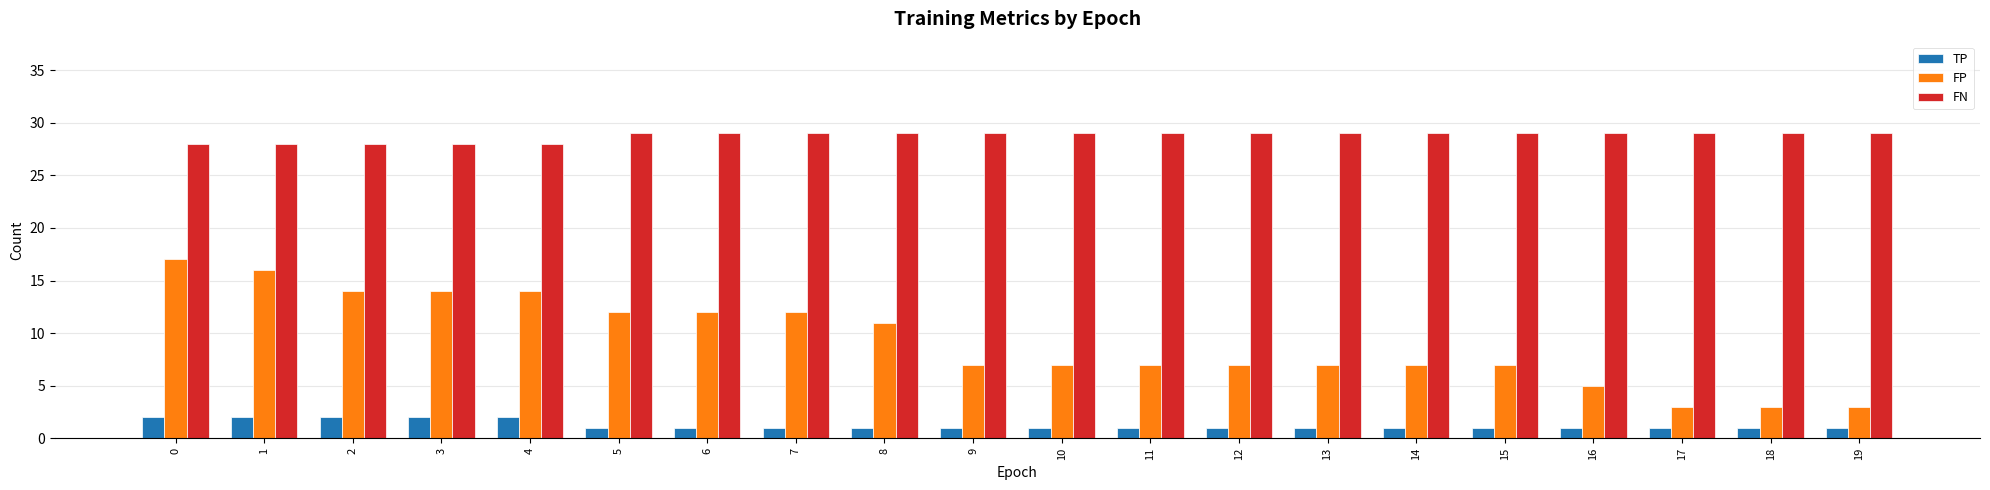

Reading right to left, transcribe all the data shown in this chart.

TP: 19=1	18=1	17=1	16=1	15=1	14=1	13=1	12=1	11=1	10=1	9=1	8=1	7=1	6=1	5=1	4=2	3=2	2=2	1=2	0=2
FP: 19=3	18=3	17=3	16=5	15=7	14=7	13=7	12=7	11=7	10=7	9=7	8=11	7=12	6=12	5=12	4=14	3=14	2=14	1=16	0=17
FN: 19=29	18=29	17=29	16=29	15=29	14=29	13=29	12=29	11=29	10=29	9=29	8=29	7=29	6=29	5=29	4=28	3=28	2=28	1=28	0=28